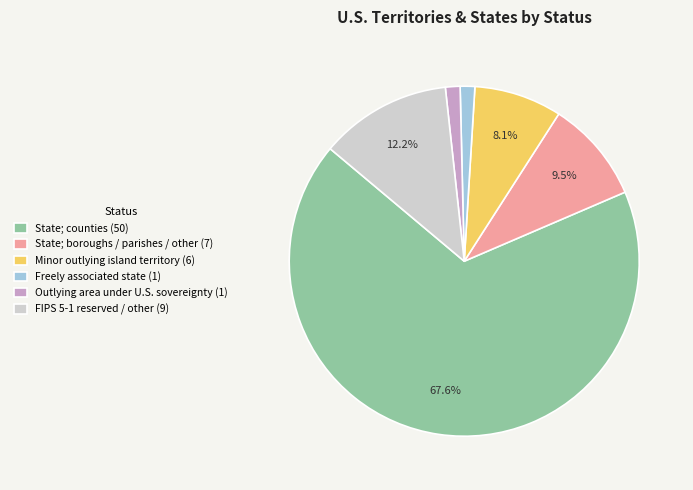

Is there any slice that represents more than half of the pie?

Yes